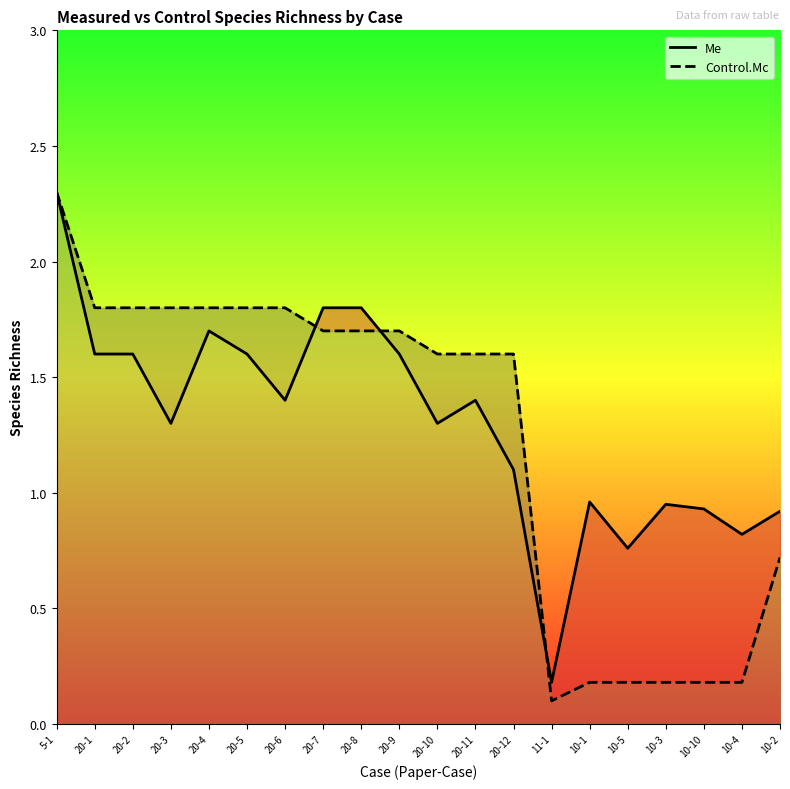

At how many categories does at least one series exceed 1?

13